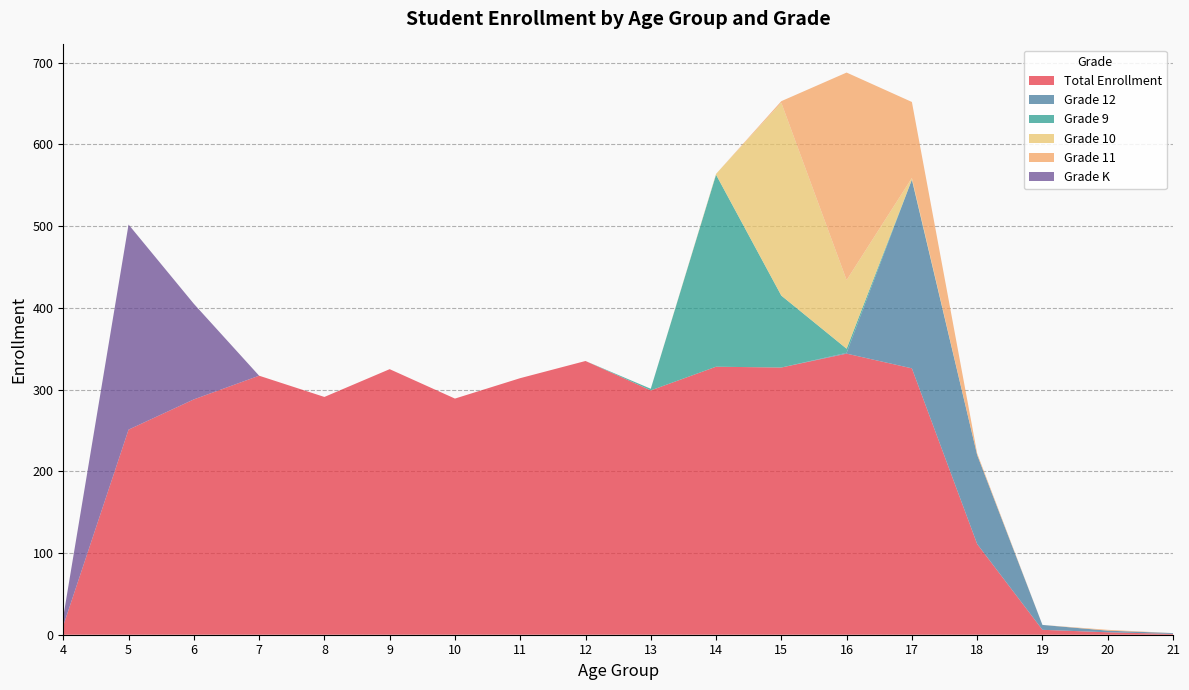

Reading left to right, list all the values displayed in this chart.

Total Enrollment: 4=11	5=251	6=288	7=317	8=291	9=325	10=289	11=314	12=335	13=299	14=328	15=327	16=344	17=326	18=111	19=6	20=3	21=1
Grade 12: 4=0	5=0	6=0	7=0	8=0	9=0	10=0	11=0	12=0	13=0	14=0	15=0	16=1	17=231	18=109	19=6	20=2	21=1
Grade 9: 4=0	5=0	6=0	7=0	8=0	9=0	10=0	11=0	12=0	13=2	14=235	15=88	16=5	17=0	18=0	19=0	20=0	21=0
Grade 10: 4=0	5=0	6=0	7=0	8=0	9=0	10=0	11=0	12=0	13=0	14=1	15=236	16=84	17=2	18=0	19=0	20=0	21=0
Grade 11: 4=0	5=0	6=0	7=0	8=0	9=0	10=0	11=0	12=0	13=0	14=0	15=2	16=254	17=93	18=2	19=0	20=1	21=0
Grade K: 4=11	5=251	6=117	7=0	8=0	9=0	10=0	11=0	12=0	13=0	14=0	15=0	16=0	17=0	18=0	19=0	20=0	21=0